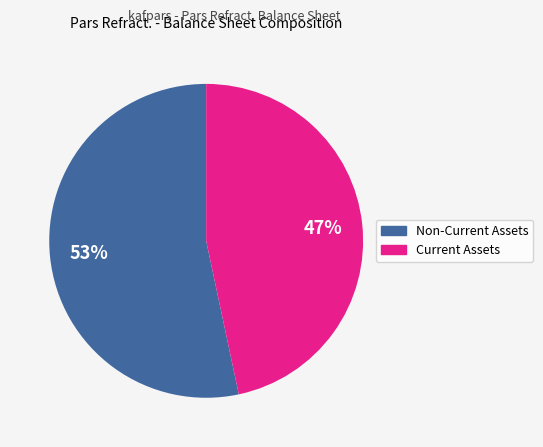

To the nearest percent, what is the average slice percentage?

50%